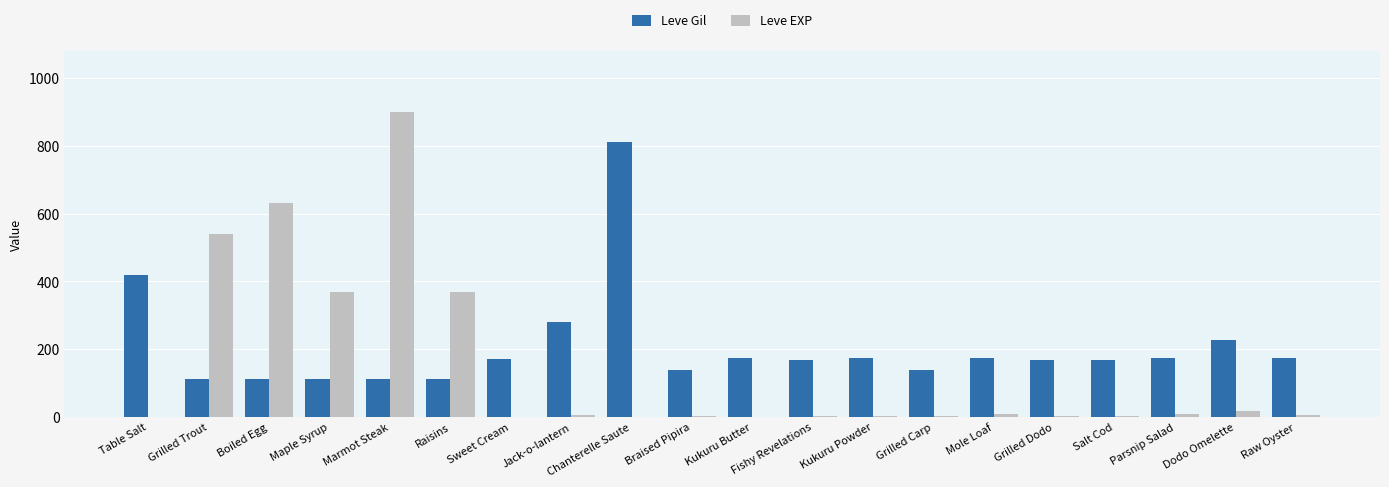

What is the sum of all Leve EXP values?

2881